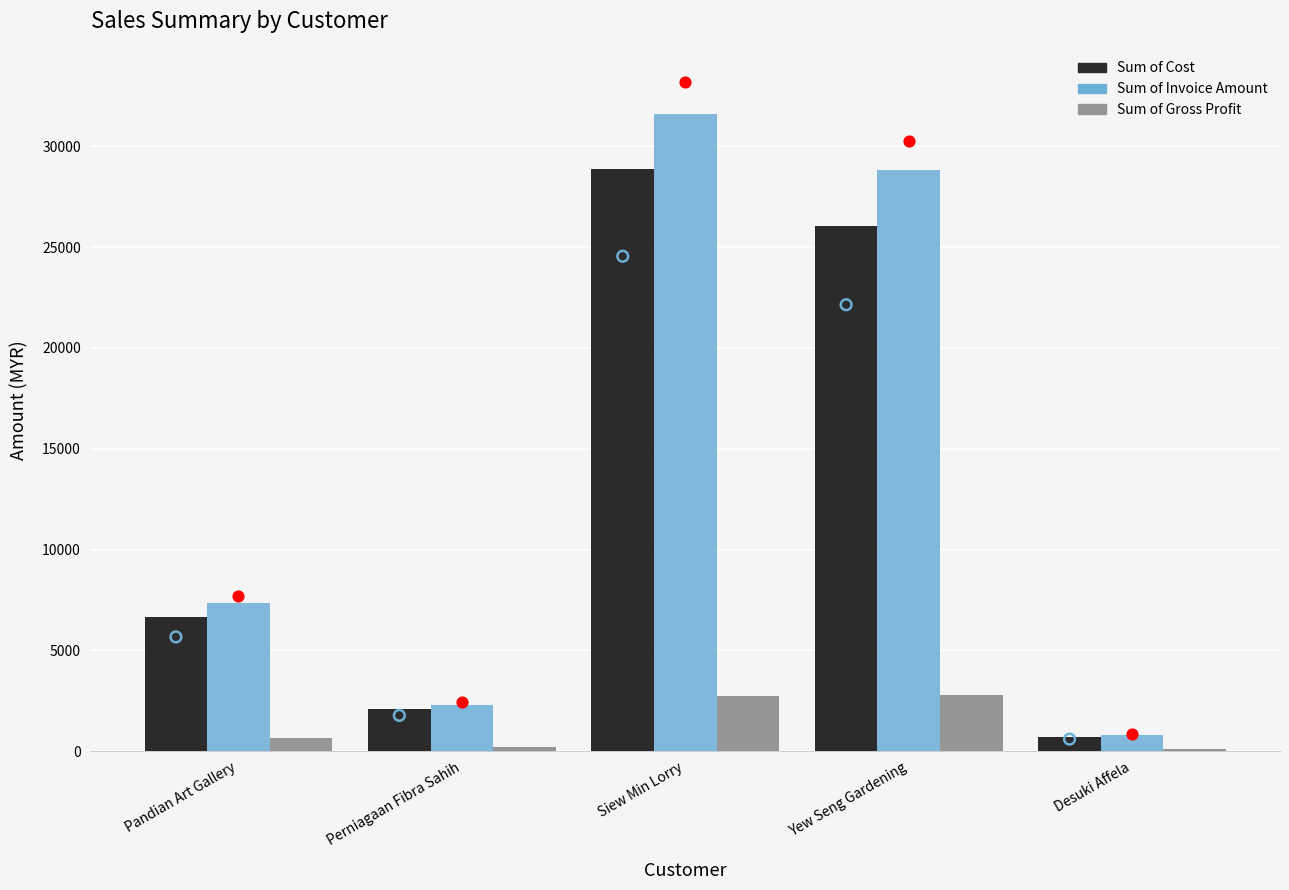

What are all the series names shown in the legend?

Sum of Cost, Sum of Invoice Amount, Sum of Gross Profit